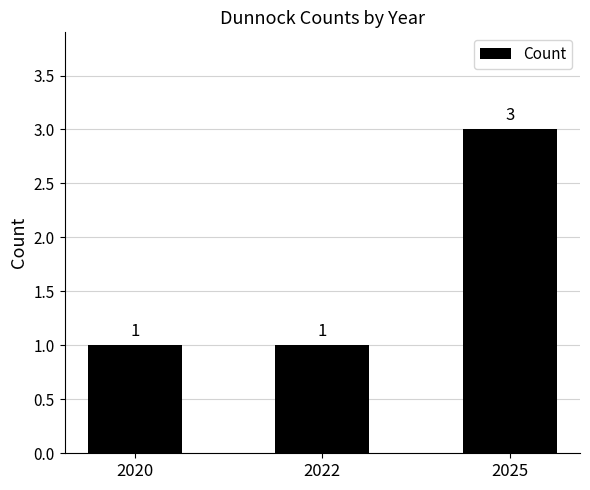

What is the change in value from 2020 to 2025?

+2